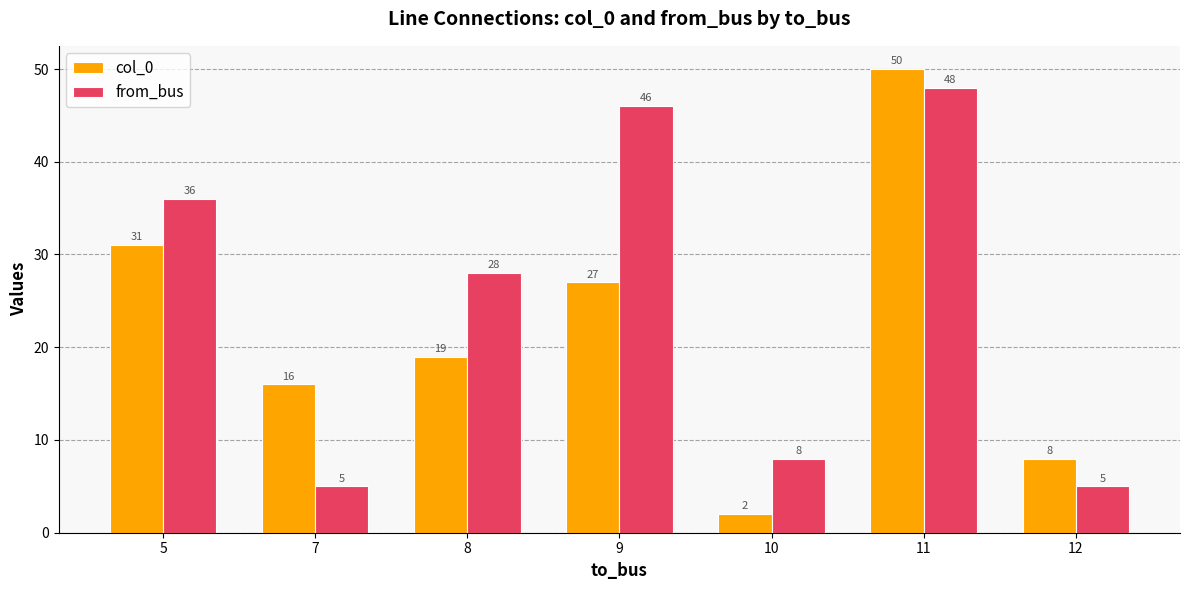

What is the minimum value shown in the chart?

2